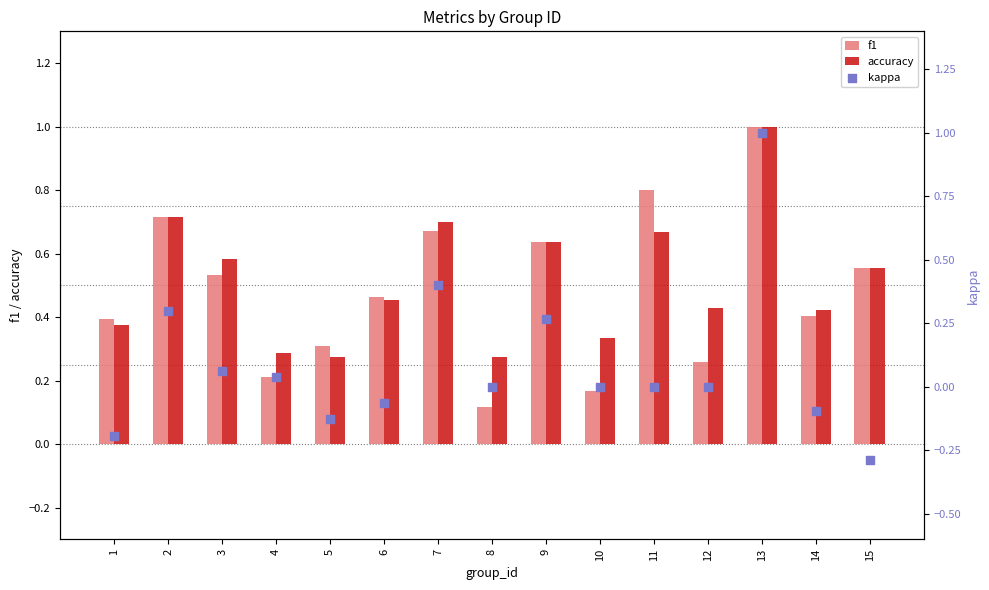

At how many categories does at least one series exceed 0?

15